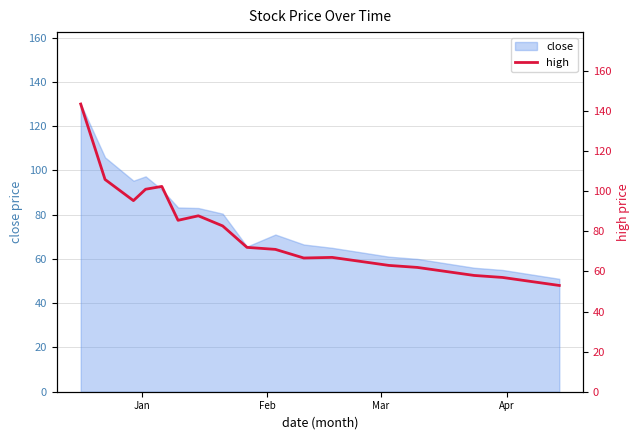

How many interior local valleys (lower than both neighbors) does the data have?

3